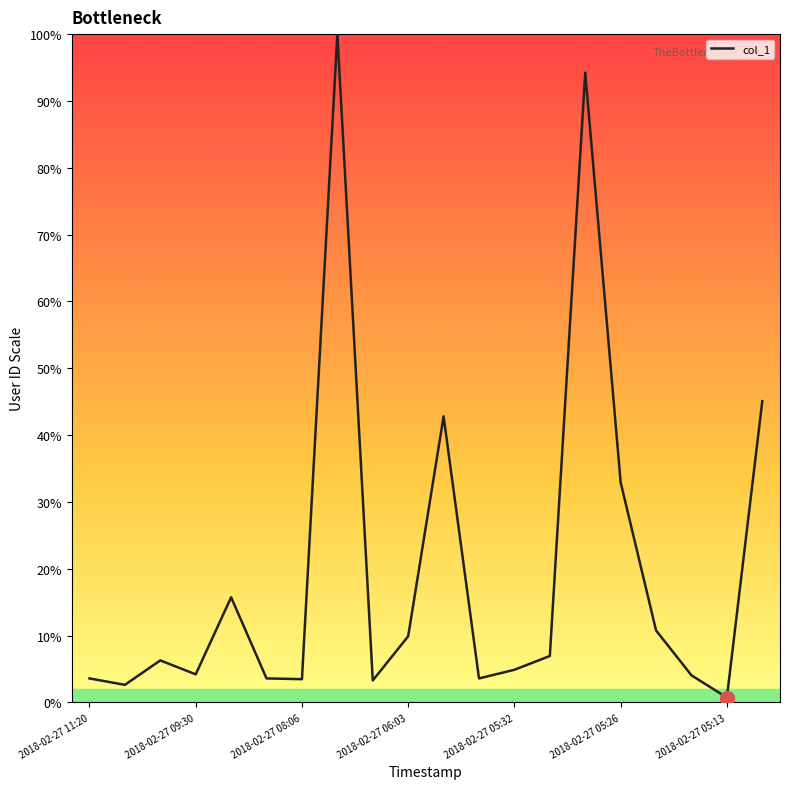

At which label does the data first exceed 189004885?

2018-02-27 05:32